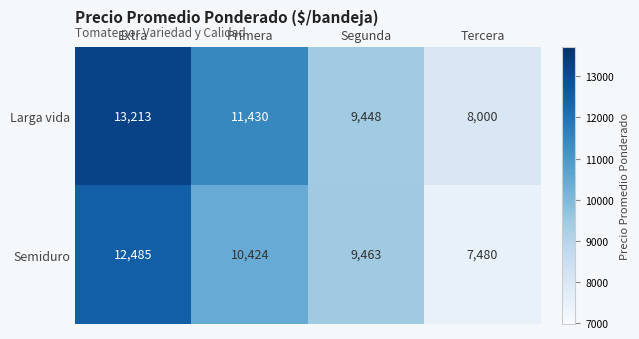

Between Primera and Segunda, which series saw the biggest shift?

Larga vida